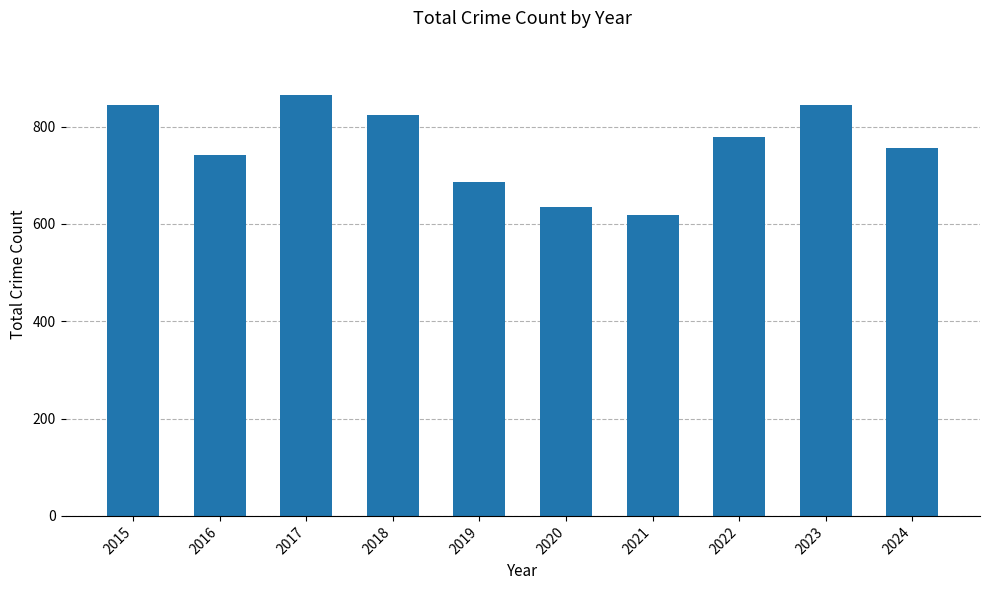

Read the value at 2023.

844